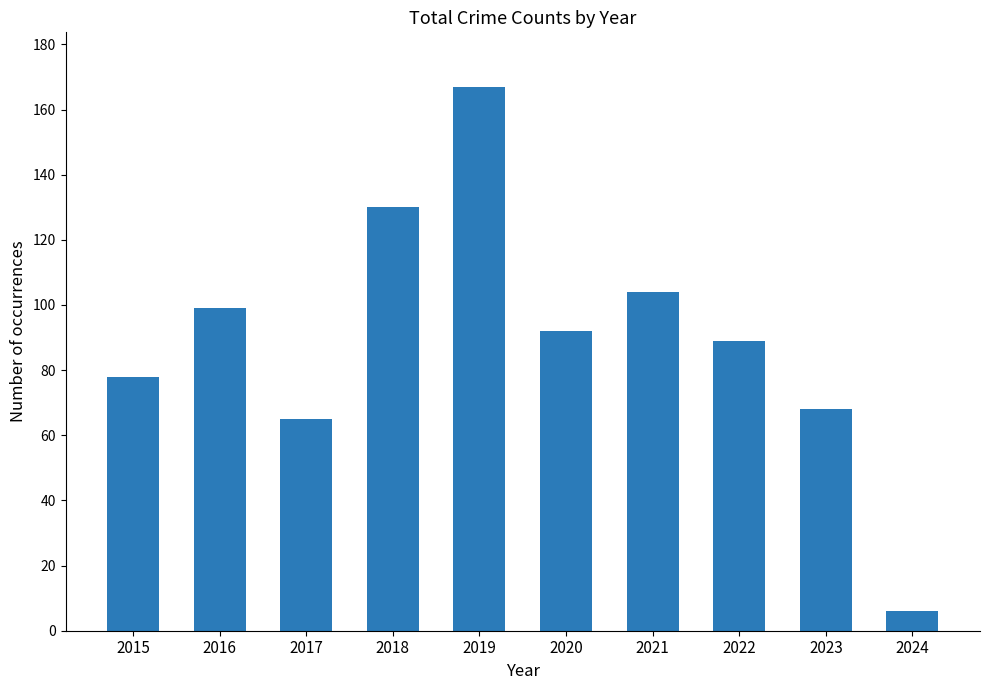

What is the change in value from 2017 to 2018?

+65